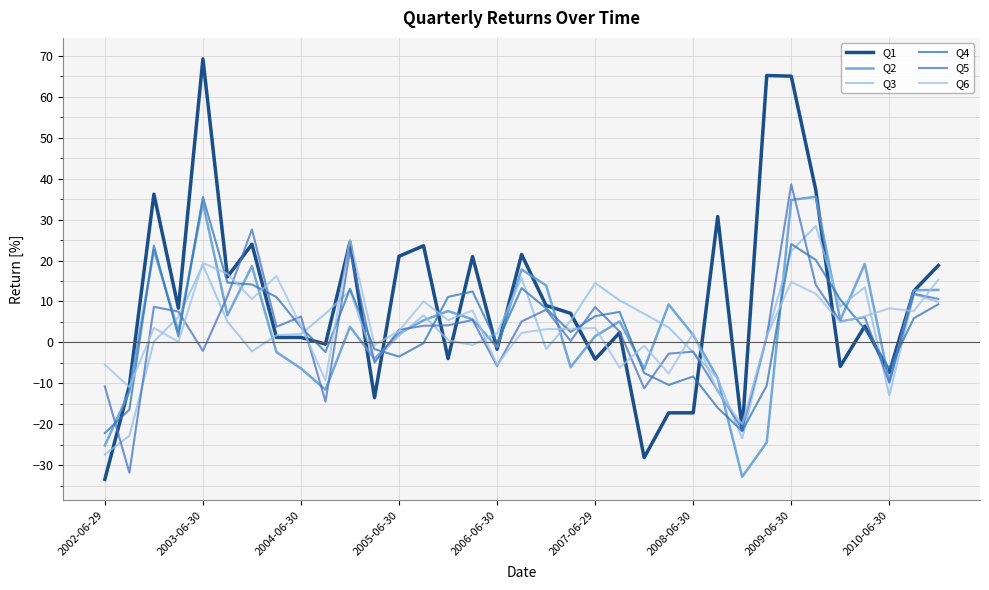

Which series ends up on top after the final intersection of Q1 and Q2?

Q1